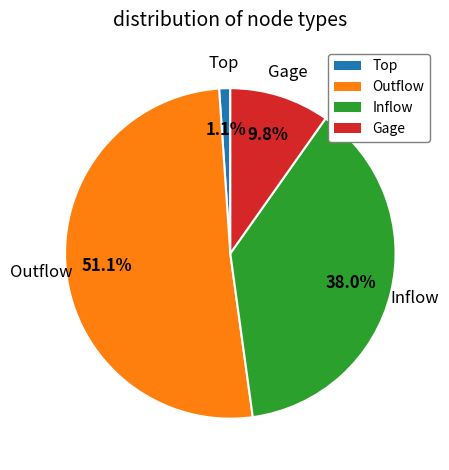

Which category has the smallest portion of the pie?

Top